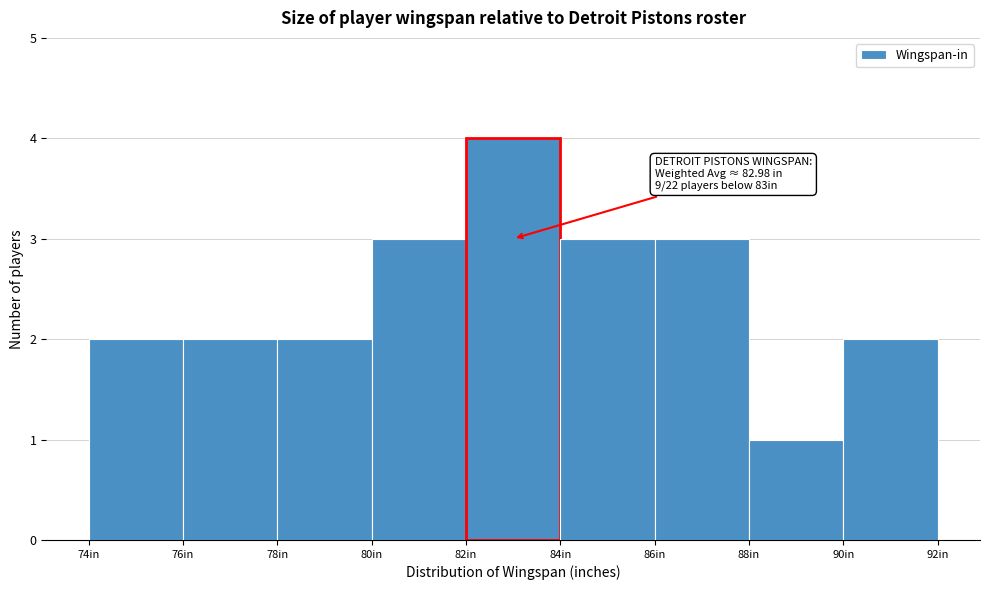

Over which range of the x-axis is the bar tallest?

82 to 84